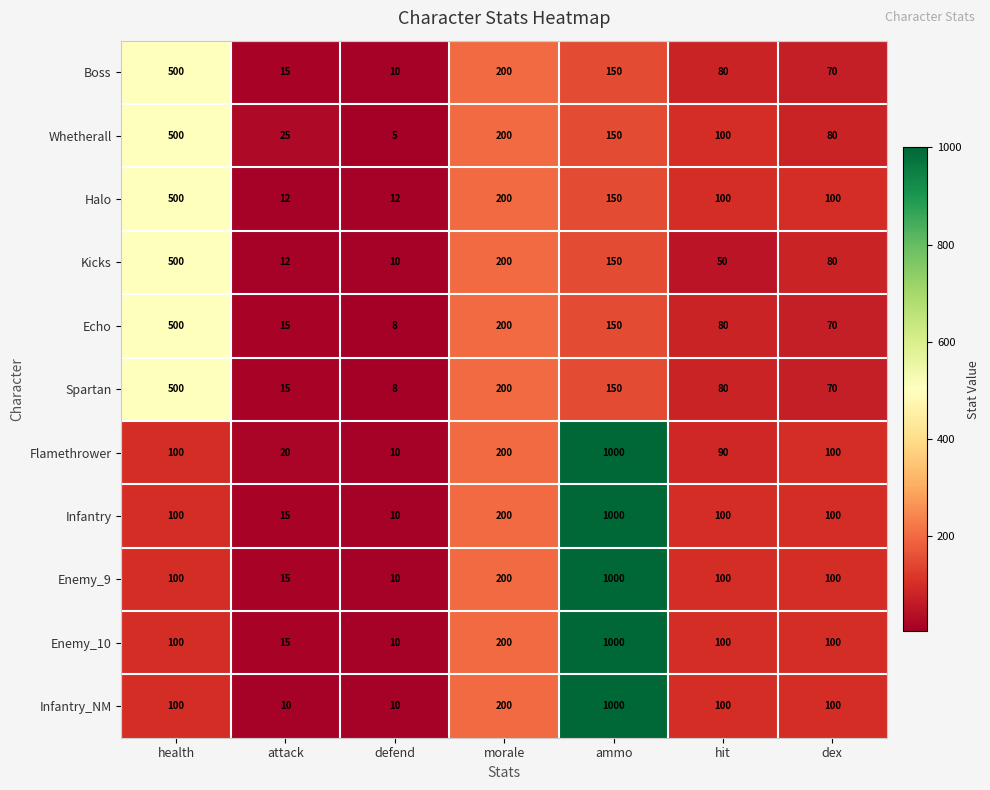

What is the total value across all series at health?

3500